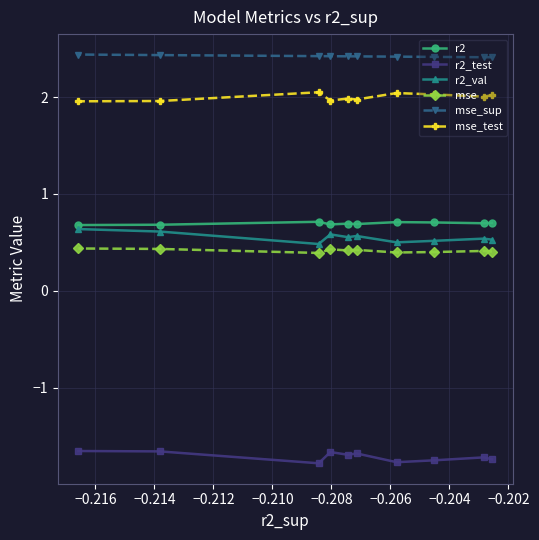

What is the value of the mse point at the 3rd from the left?

0.4